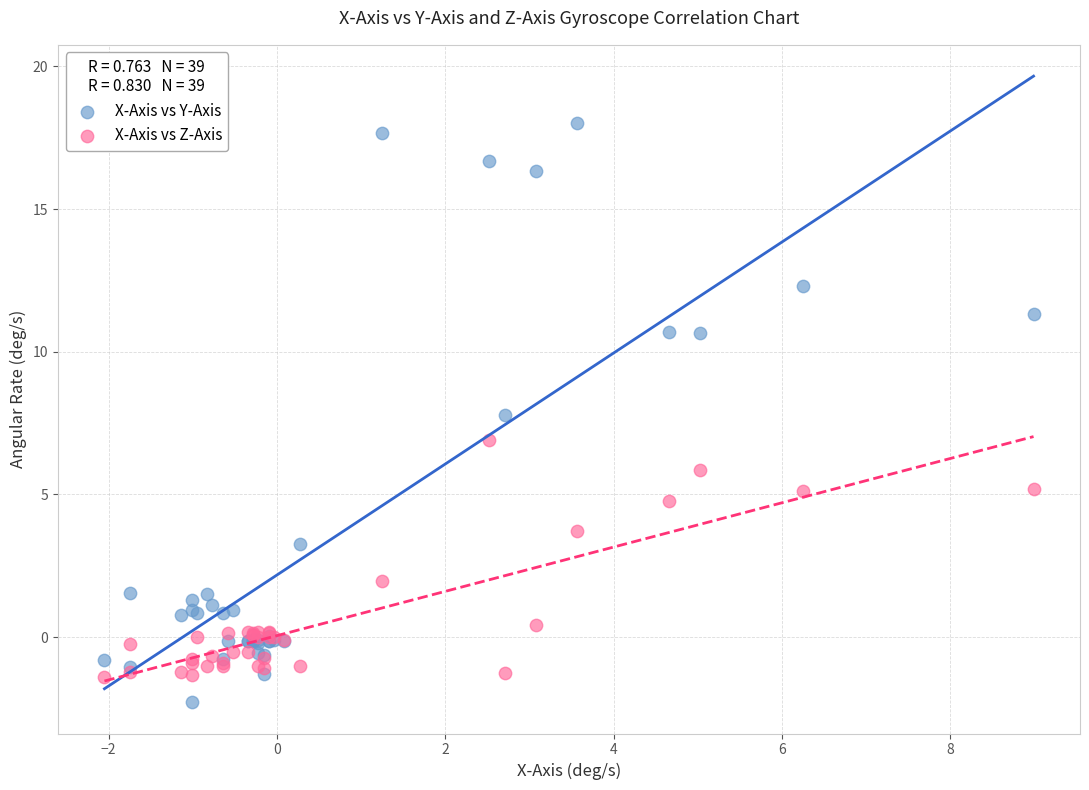

What are all the series names shown in the legend?

X-Axis vs Y-Axis, X-Axis vs Z-Axis